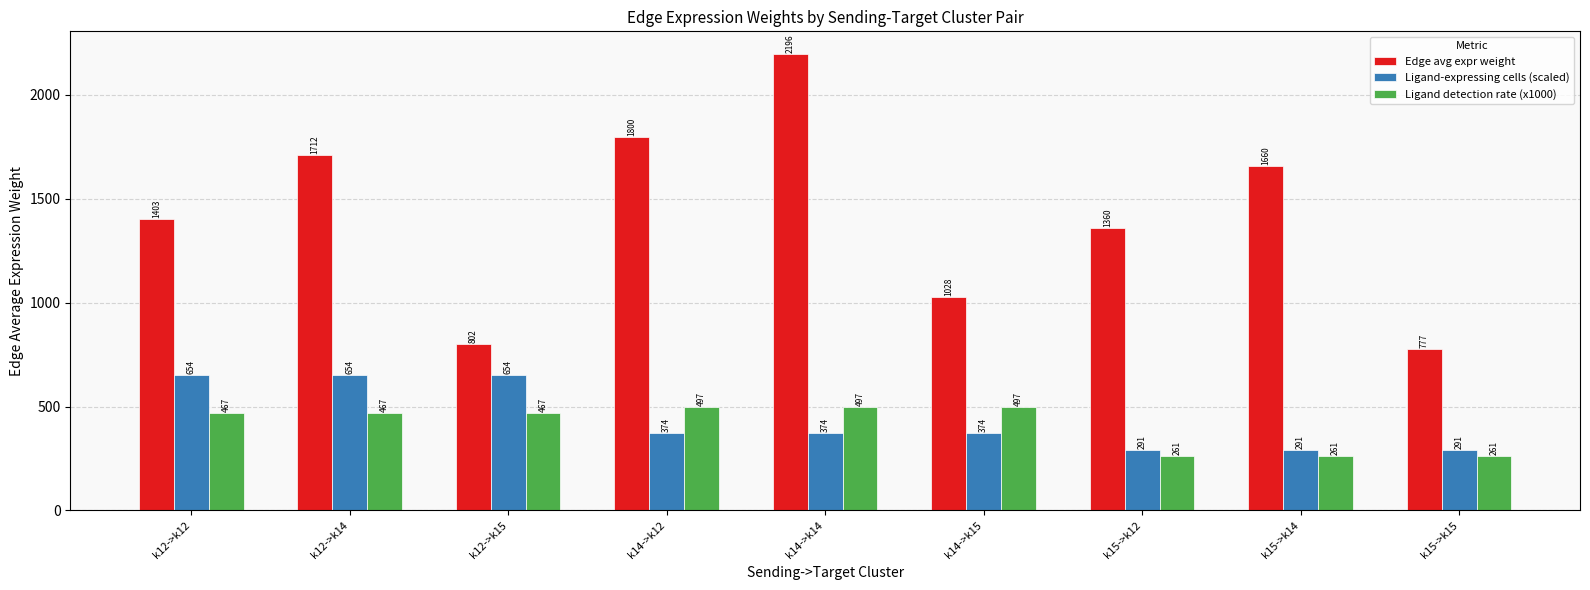

At which label does Edge avg expr weight reach its minimum?

k15->k15